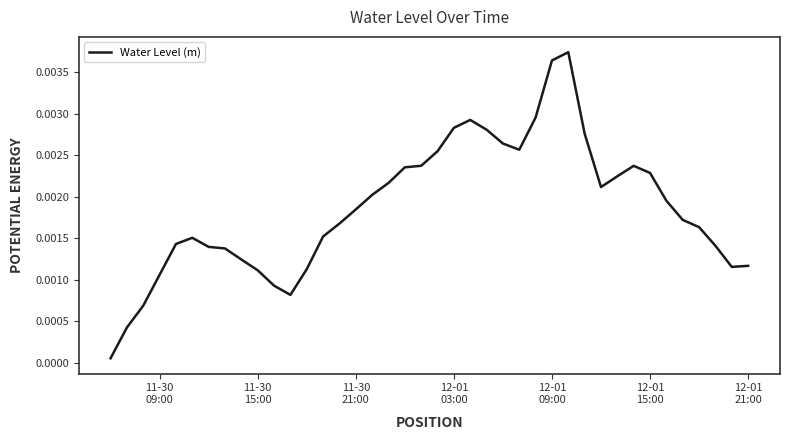

How many lines are shown in the chart?

1